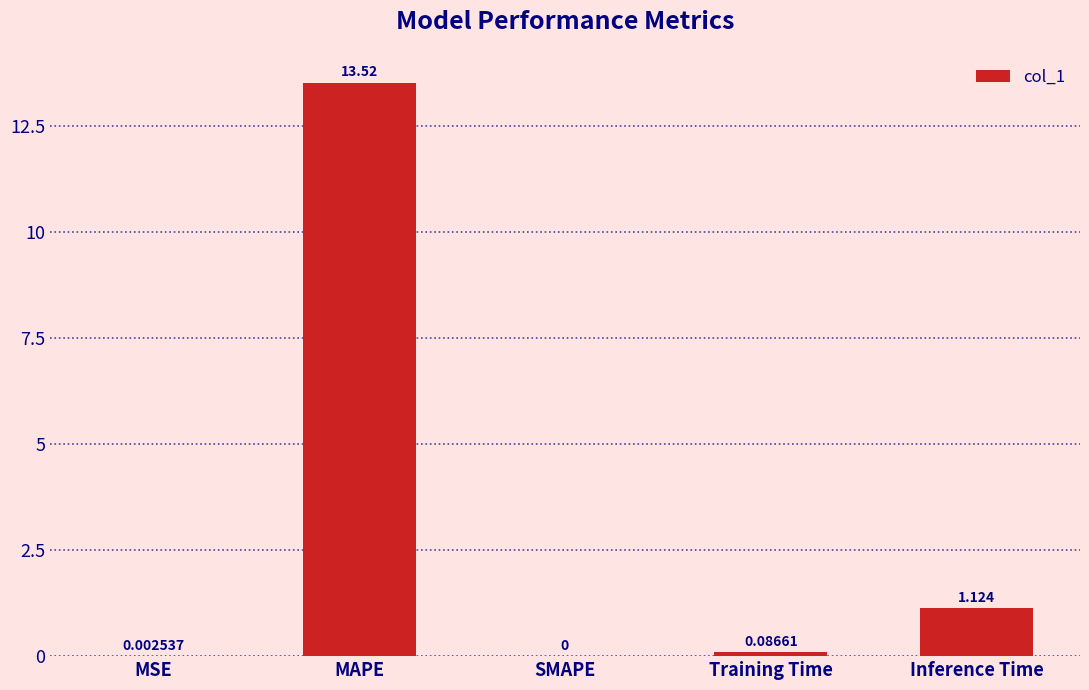

Which category has the highest value across all series?

MAPE